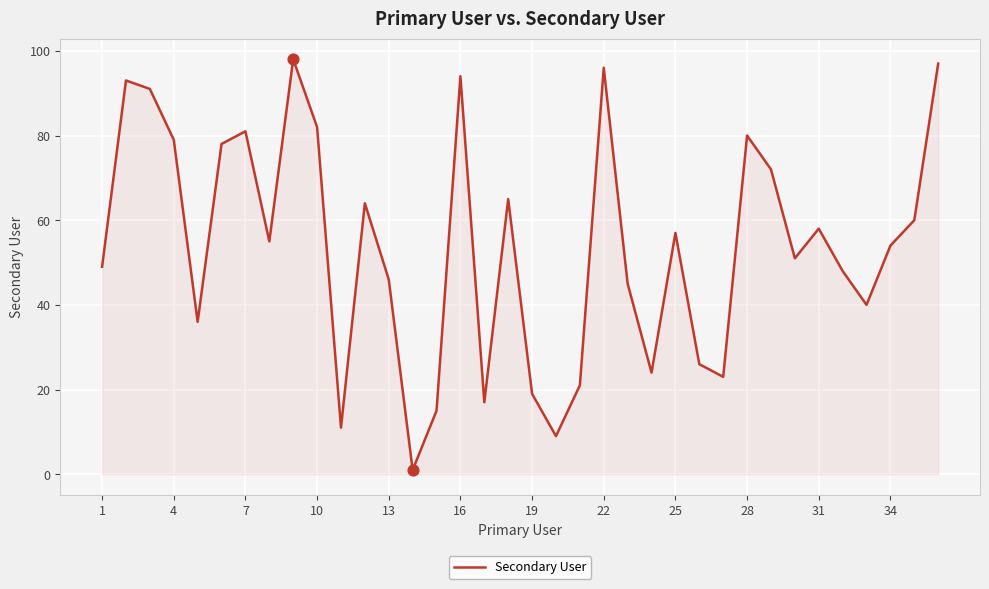

What is the greatest value displayed?

98